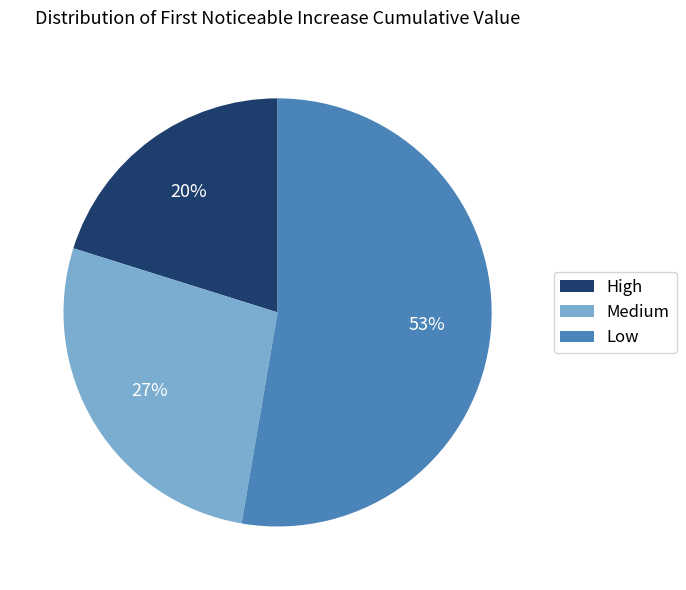

To the nearest percent, what portion does High represent?

20%